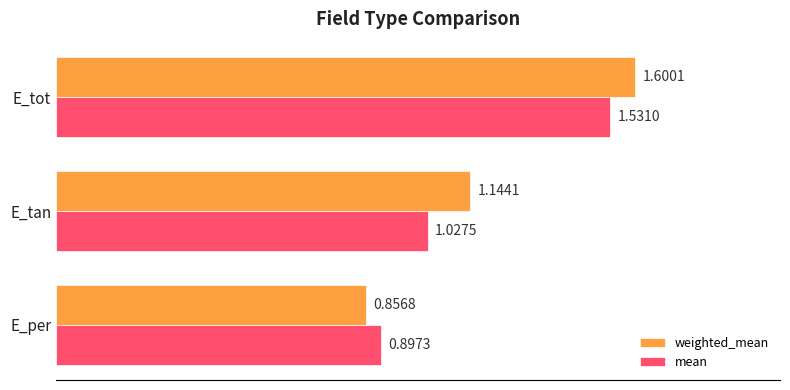

Which series has the widest spread of values?

weighted_mean